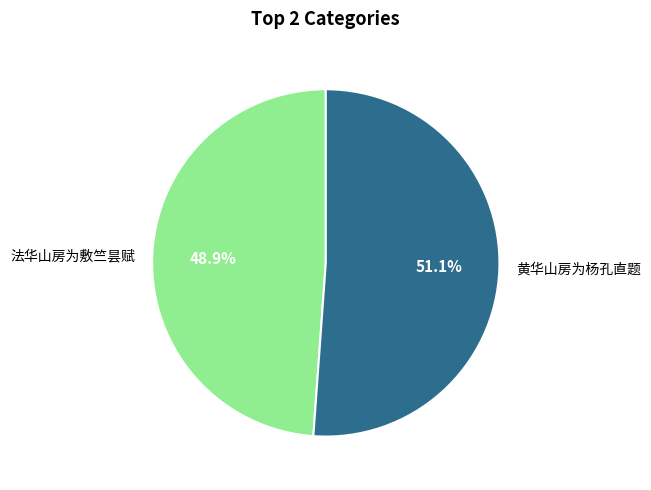

Is it true that 法华山房为敷竺昙赋 is 62% of the pie?

False